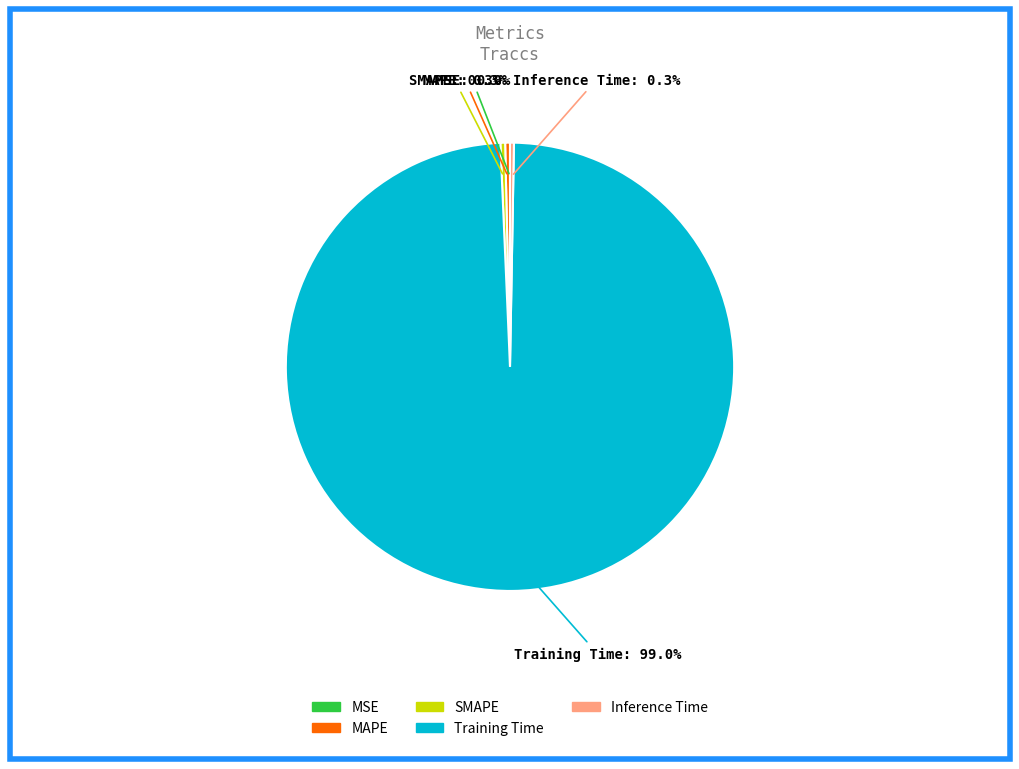

Combined, do MAPE and SMAPE account for over 50%?

No